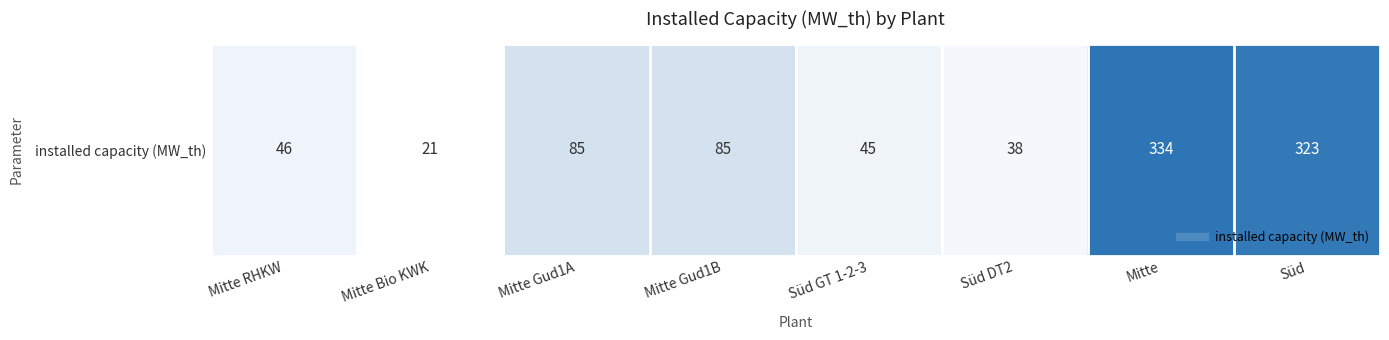

The value at Mitte Gud1B is 85. True or false?

True